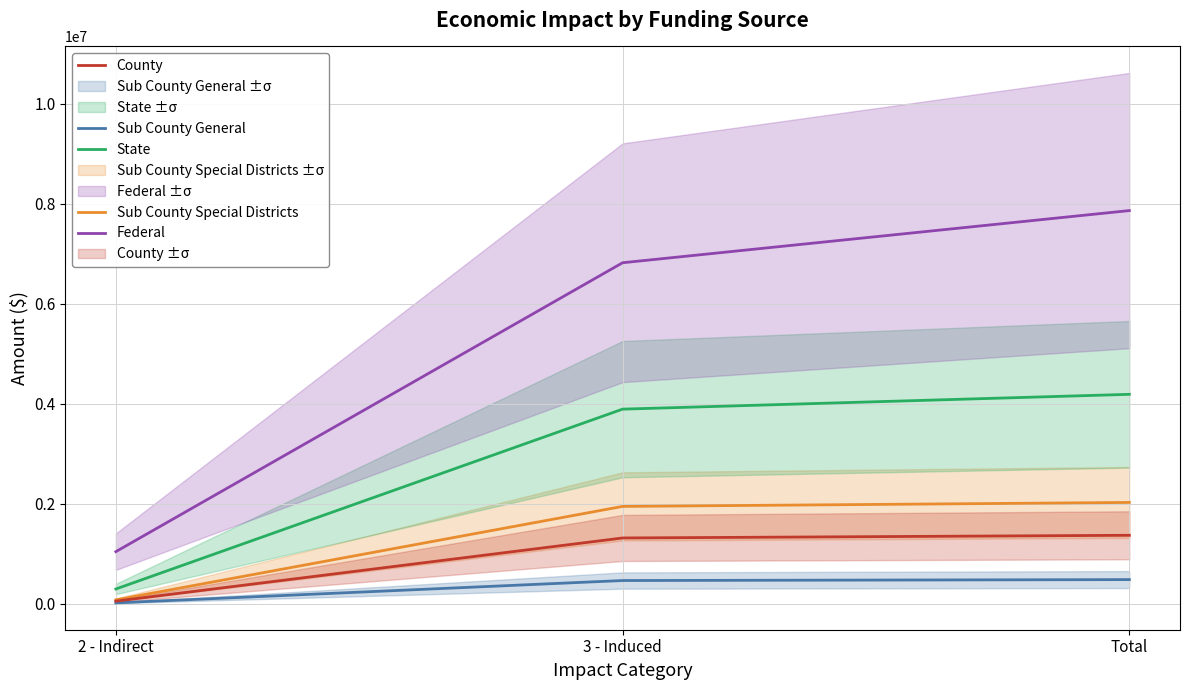

Reading left to right, what are all the values shown in this chart?

Sub County General: 2 - Indirect=18720.8	3 - Induced=465794.4	Total=484515.1
Sub County Special Districts: 2 - Indirect=79310.9	3 - Induced=1948606.7	Total=2027917.5
County: 2 - Indirect=53470.5	3 - Induced=1317398.6	Total=1370869.1
State: 2 - Indirect=296456.1	3 - Induced=3894346.9	Total=4190803.1
Federal: 2 - Indirect=1043404.6	3 - Induced=6823018.3	Total=7866422.9